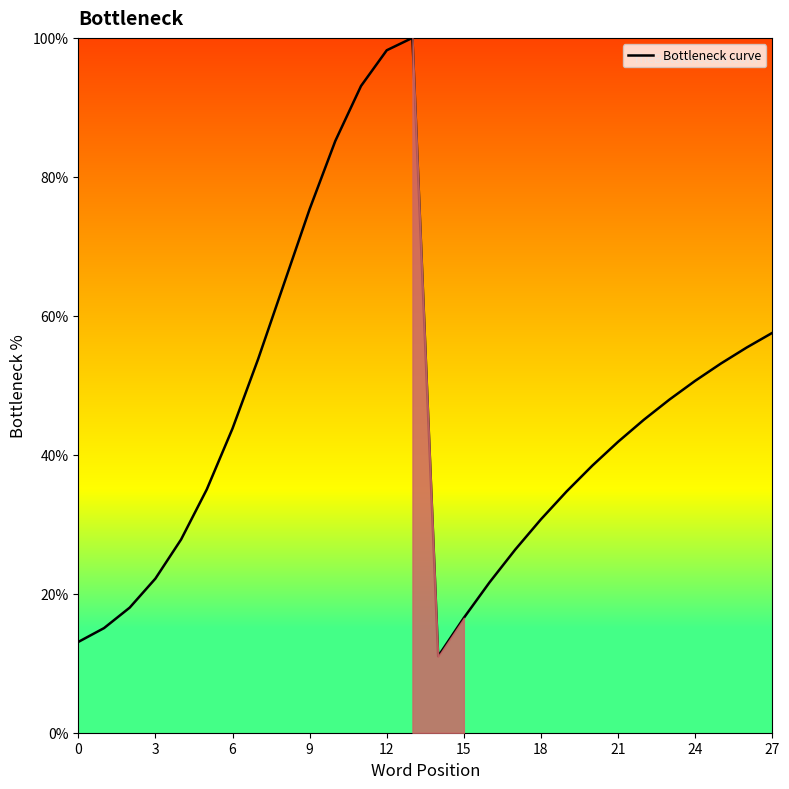

What is the difference between the maximum and minimum values?

89.0